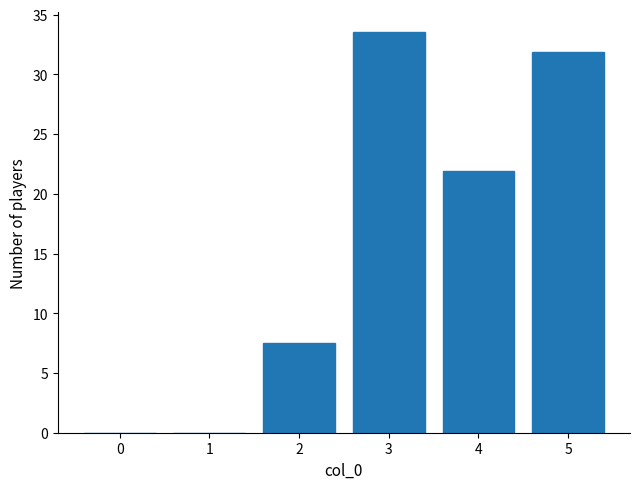

What is the sum of the values at 2 and 0?

7.5